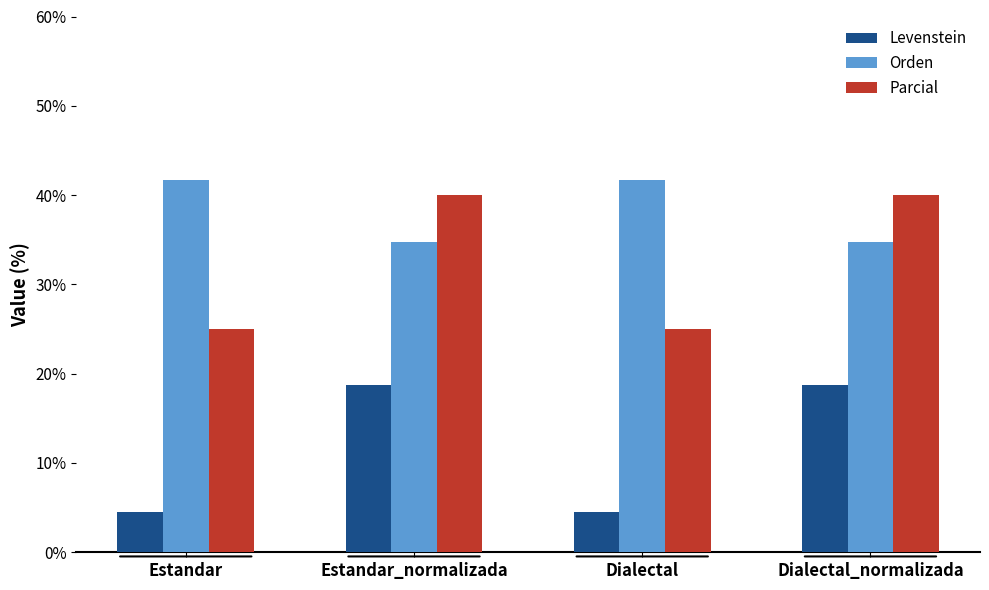

How many groups of bars are there?

4